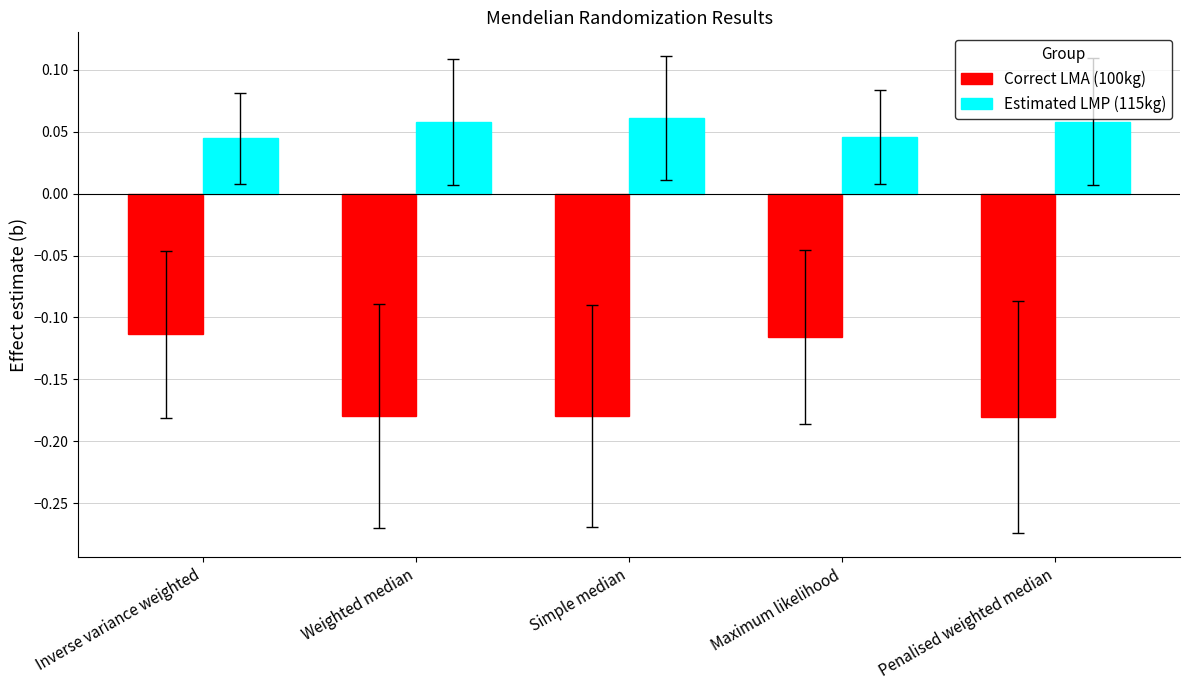

What is the sum of all Correct LMA (100kg) values?

-0.8